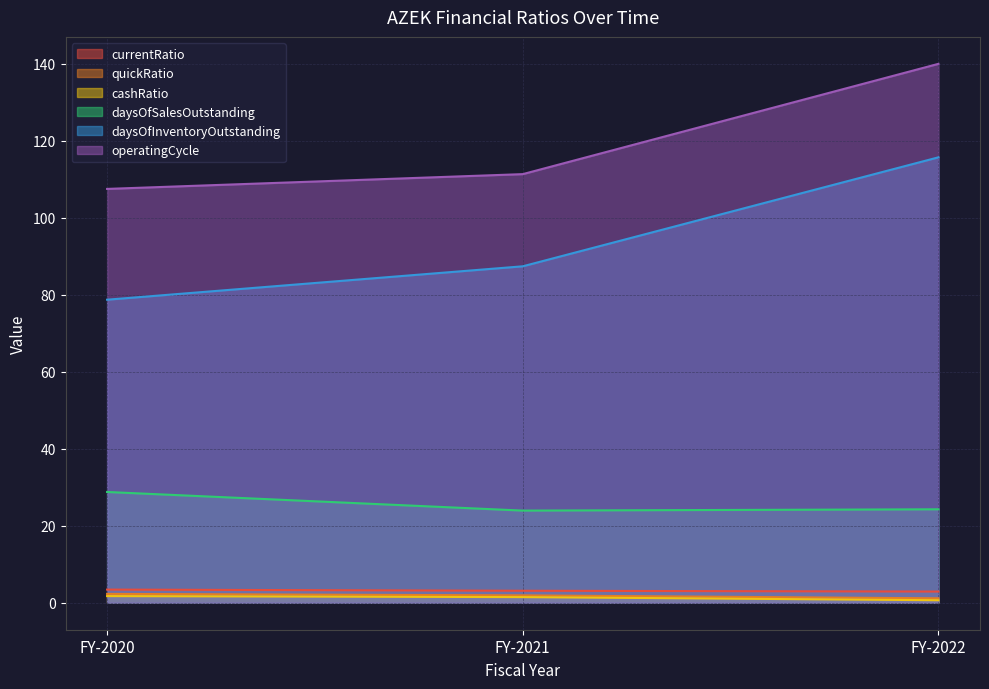

What value does the currentRatio series have at FY-2021?

3.1